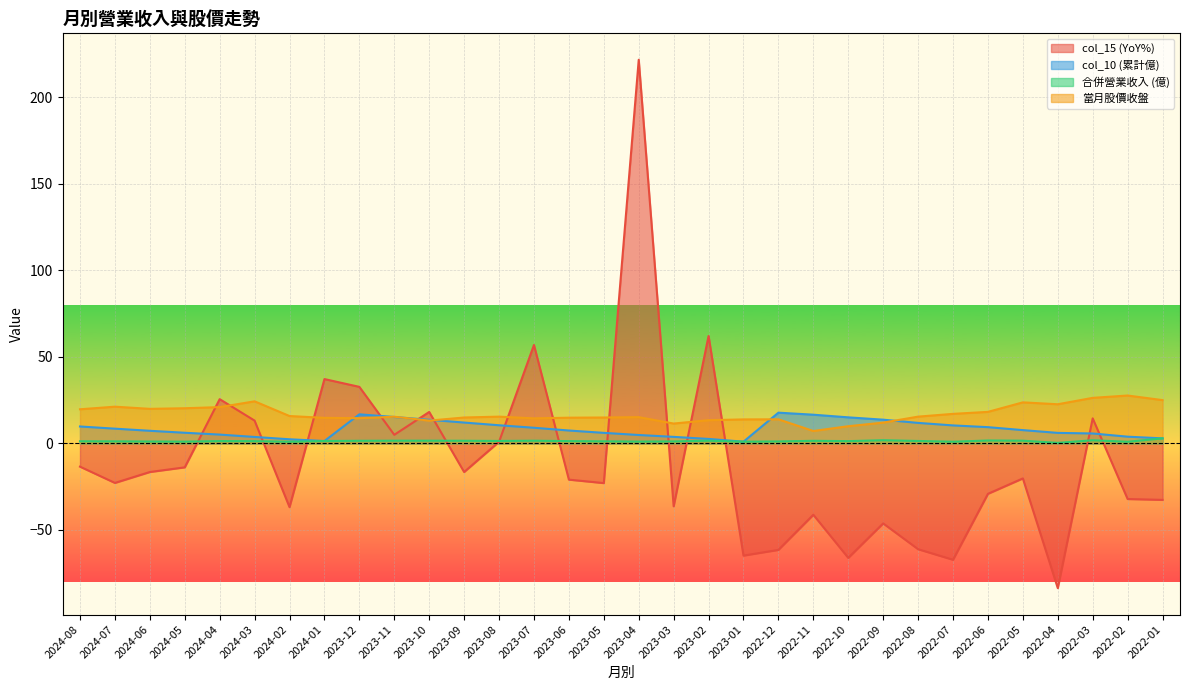

Which series ends up on top after the final intersection of 當月股價收盤 and col_10 (累計億)?

當月股價收盤